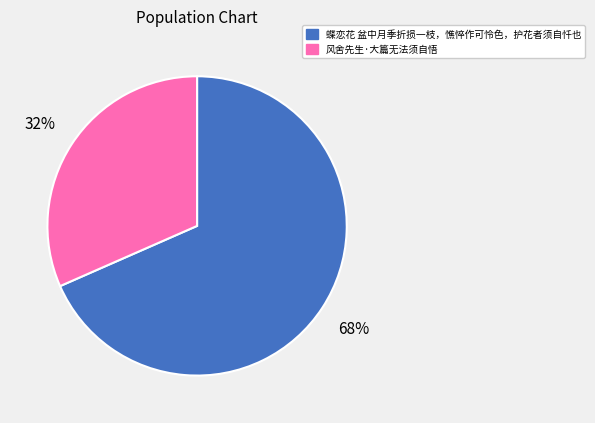

Rank the categories by value from highest to lowest.

蝶恋花 盆中月季折损一枝，憔悴作可怜色，护花者须自忏也, 风舍先生·大篇无法须自悟